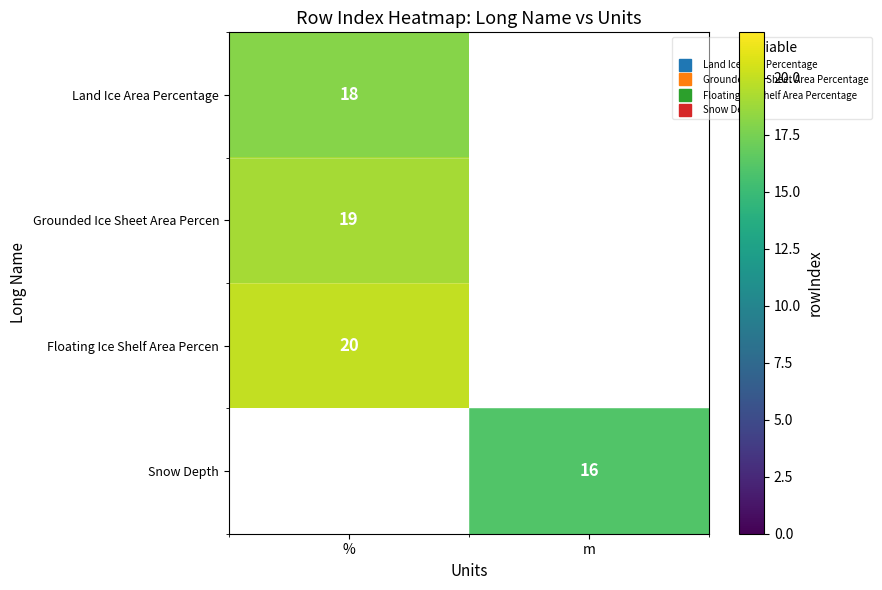

What is the maximum value for Floating Ice Shelf Area Percen?

20.0